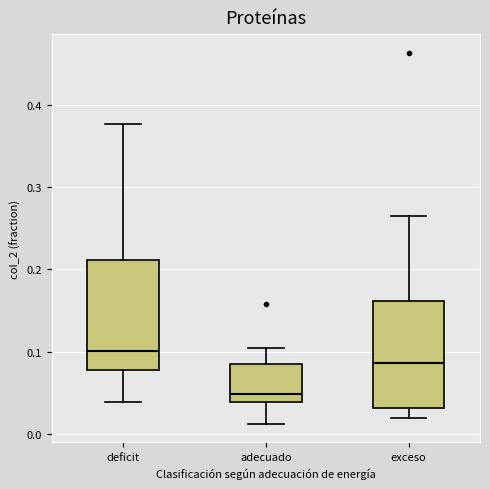

Where does the lower whisker of the box for exceso end on the y-axis? The values are not printed on the chart, so give them approximately, as read against the axis.

0.02